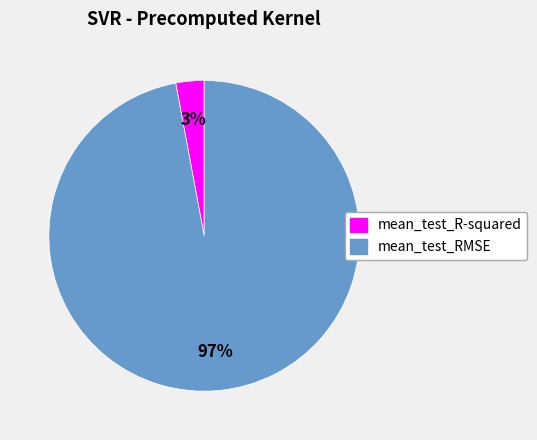

What percentage is the mean_test_RMSE slice, to the nearest percent?

97%